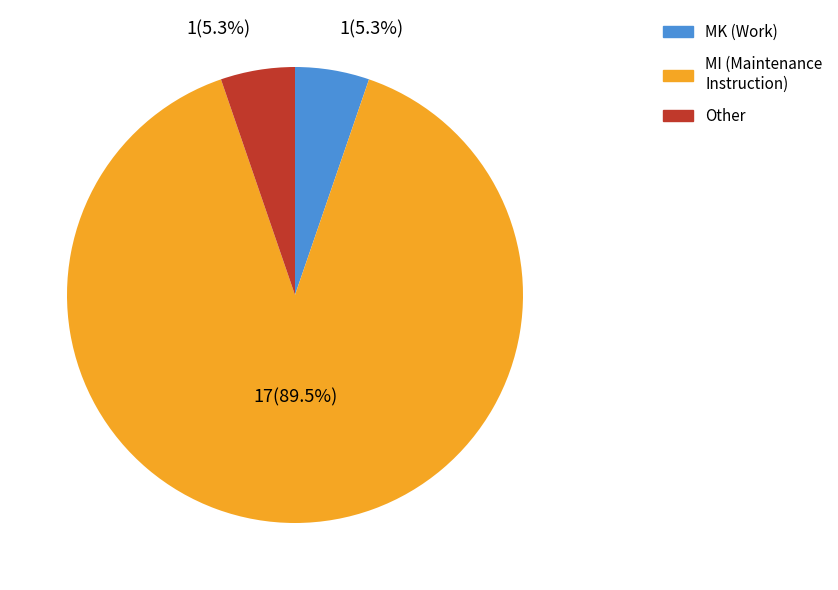

Is there a majority slice in this chart?

Yes